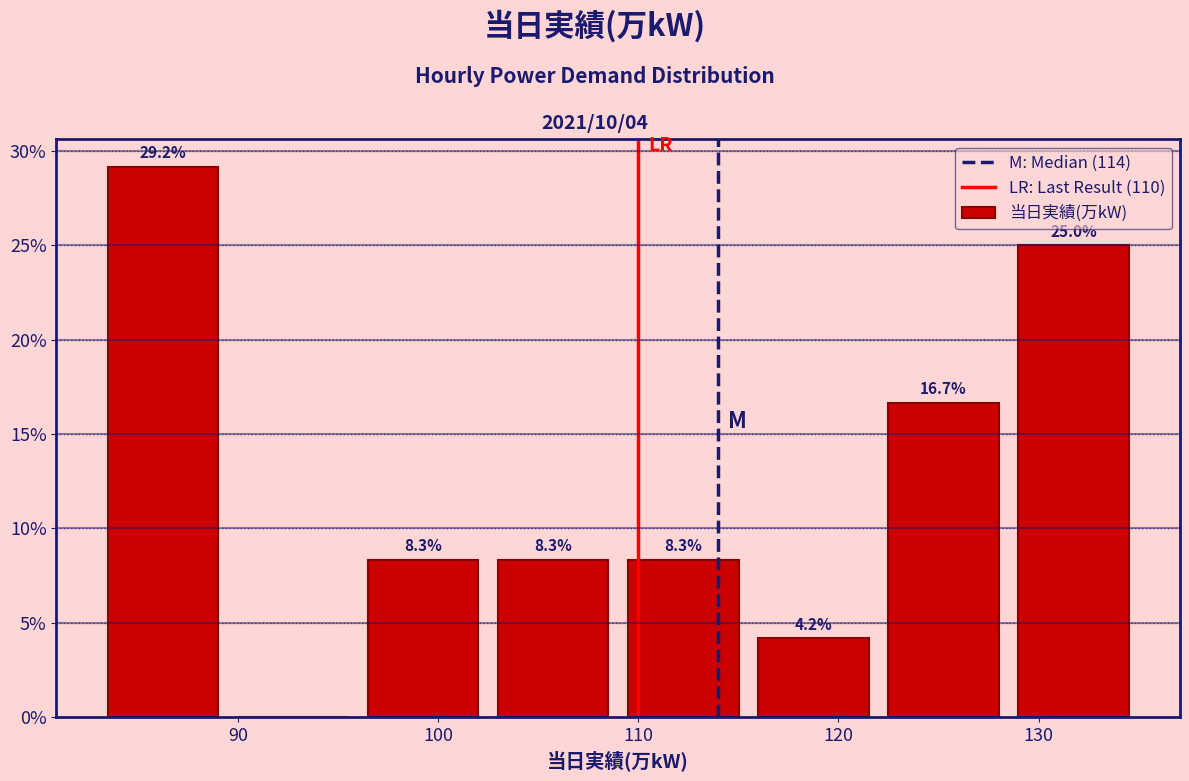

Over which range of the x-axis is the bar tallest?

83.0 to 89.5